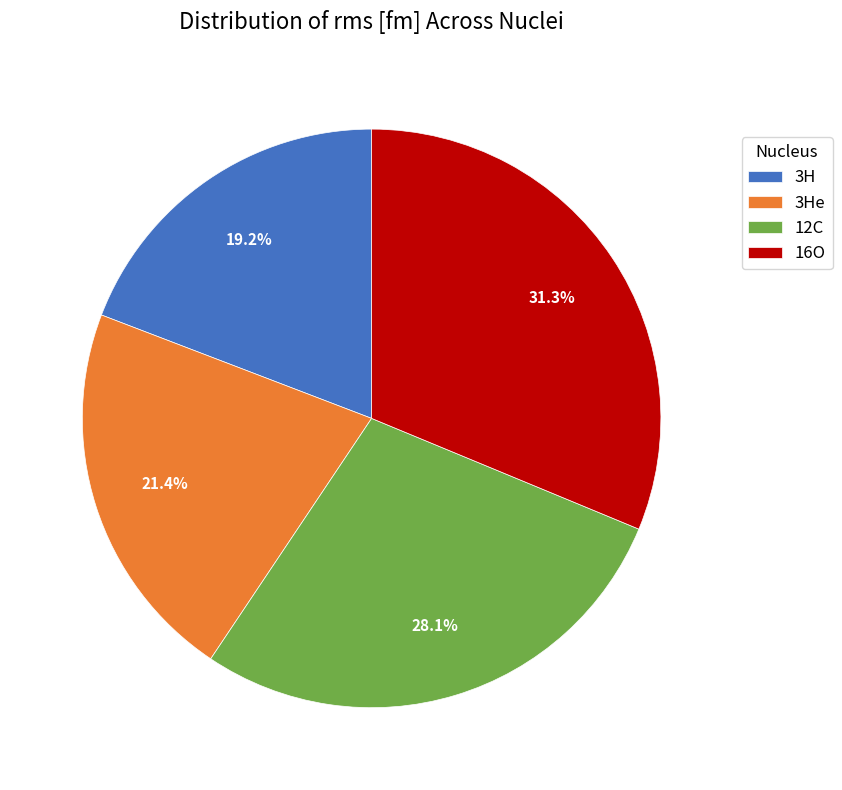

Combined, what portion of the pie is 12C and 16O?

59.4%